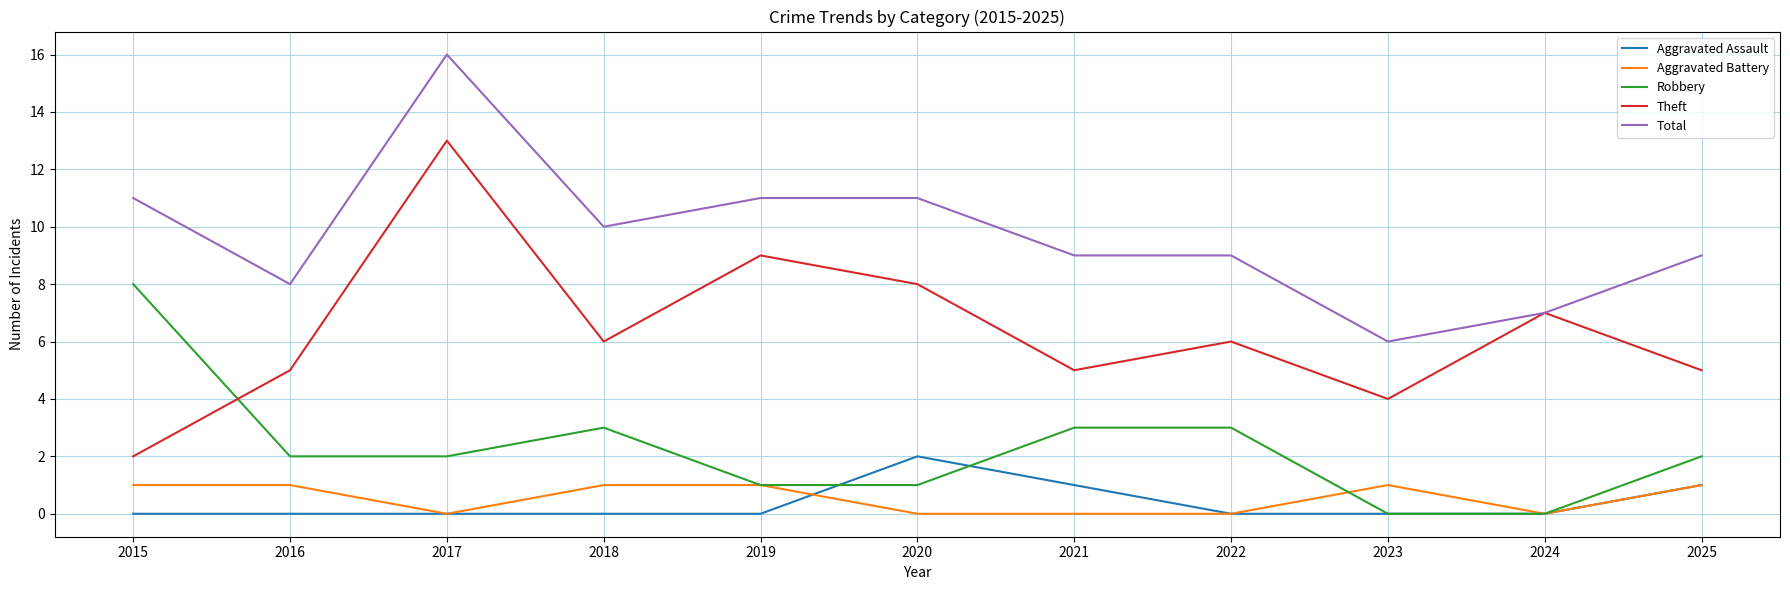

Which series has the largest total across all categories?

Total